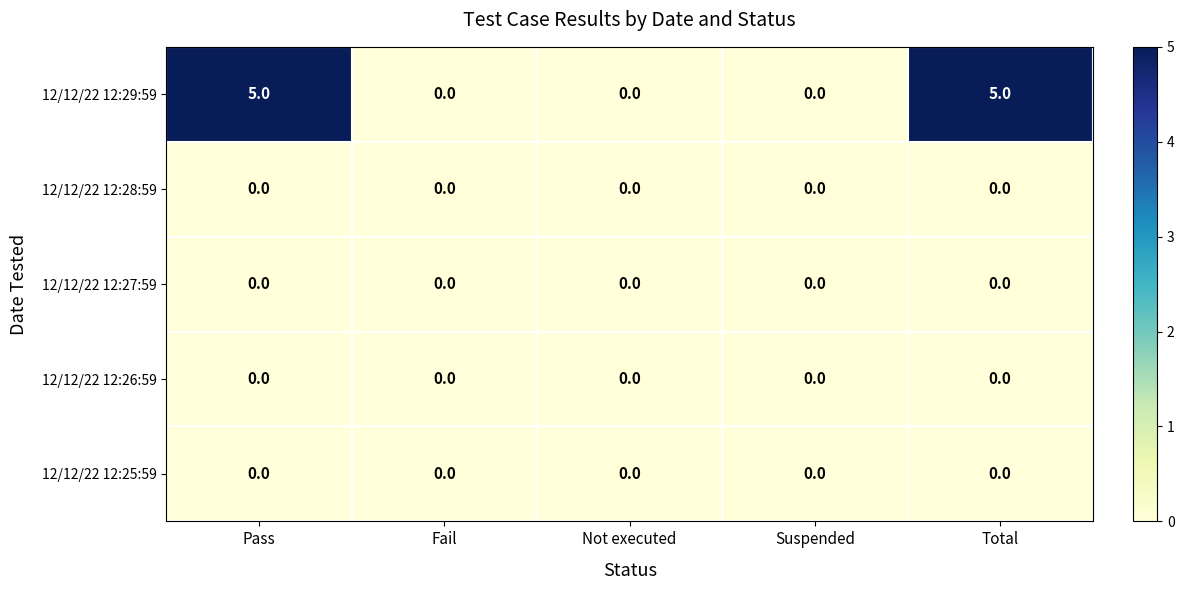

What is the greatest value displayed?

5